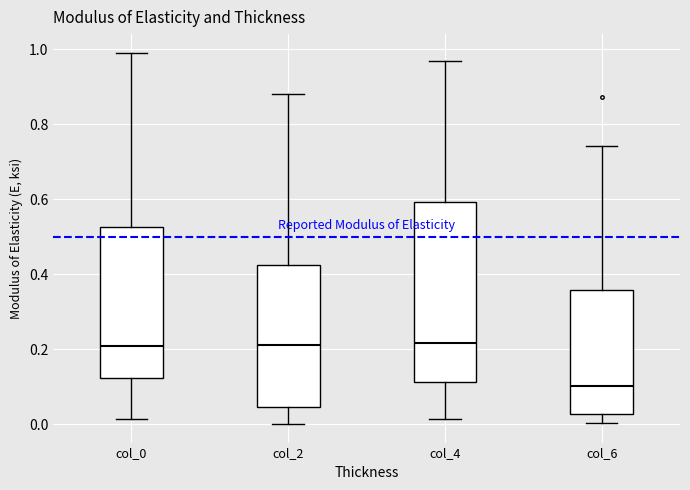

Which box is the tallest, from its lower edge to its upper edge?

col_4